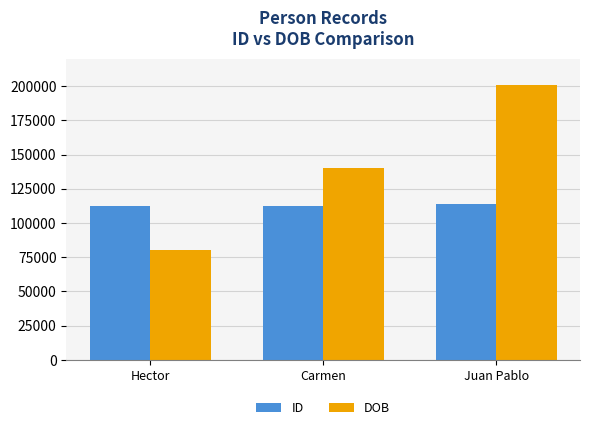

At Hector, list the series in order from smallest to largest.

DOB, ID